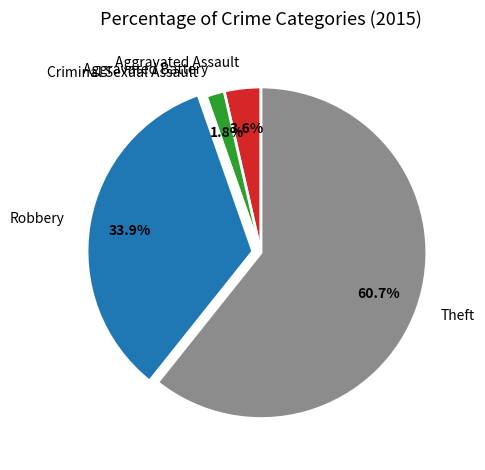

To the nearest percent, what is the difference between the largest and smallest slice percentages?

61%